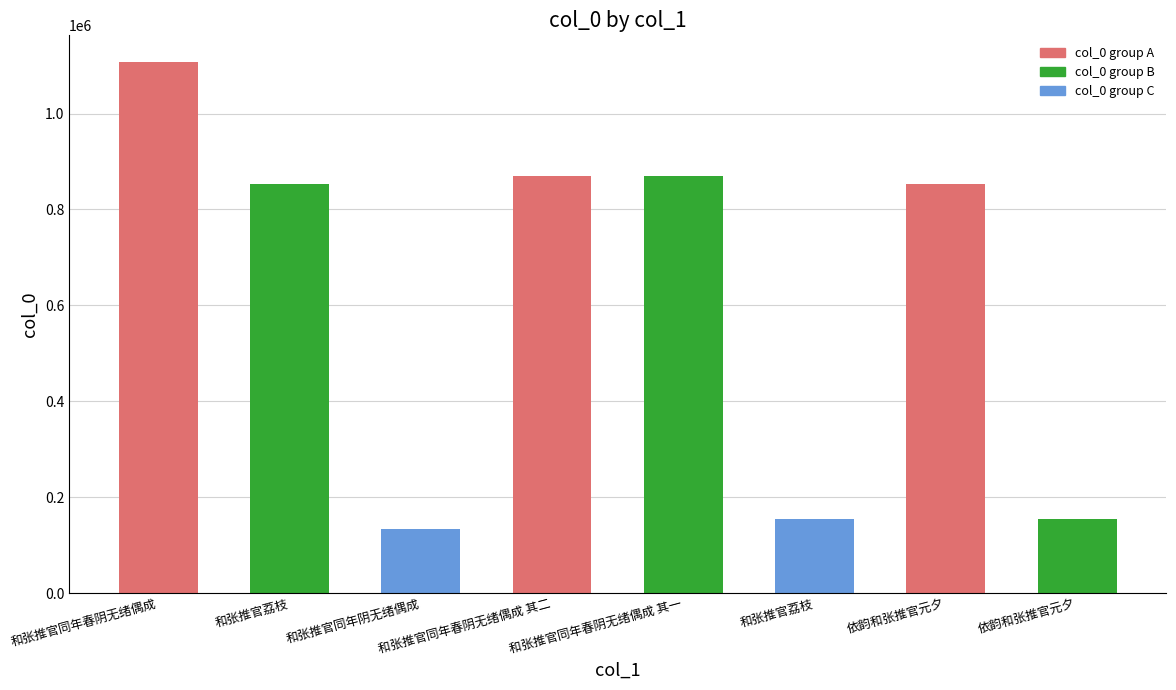

Are the bars grouped side by side (vs. stacked)?

No